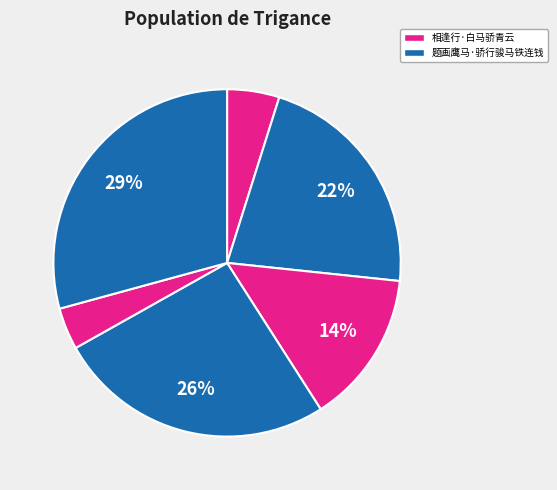

Is there a majority slice in this chart?

No